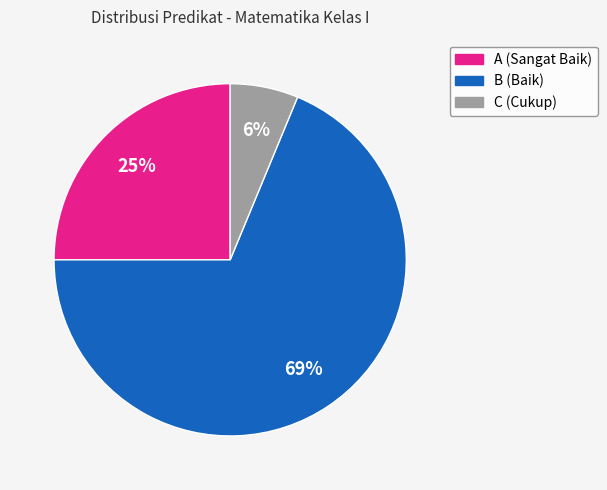

To the nearest percent, what percentage of the pie is A (Sangat Baik)?

25%